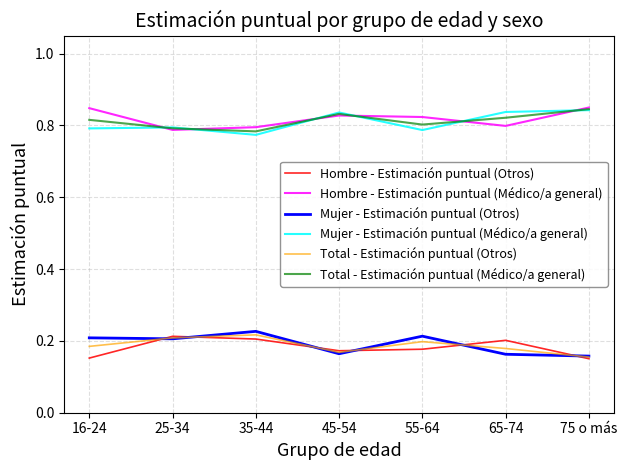

Is the value of Total - Estimación puntual (Médico/a general) at 75 o más greater than the value of Hombre - Estimación puntual (Médico/a general) at 25-34?

Yes